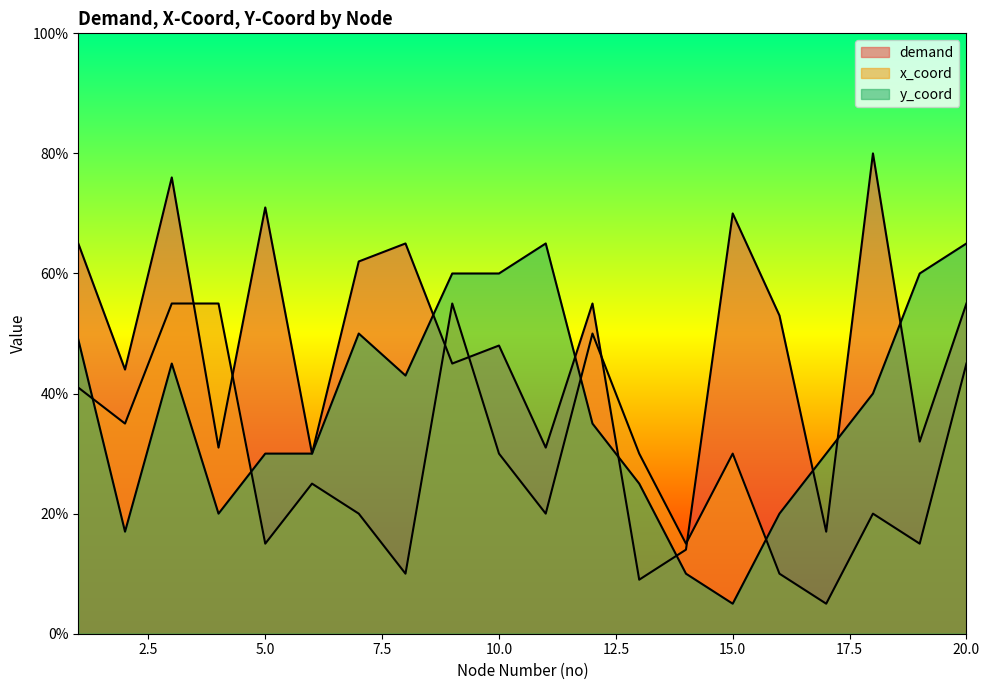

What value does the x_coord series have at 17?

5